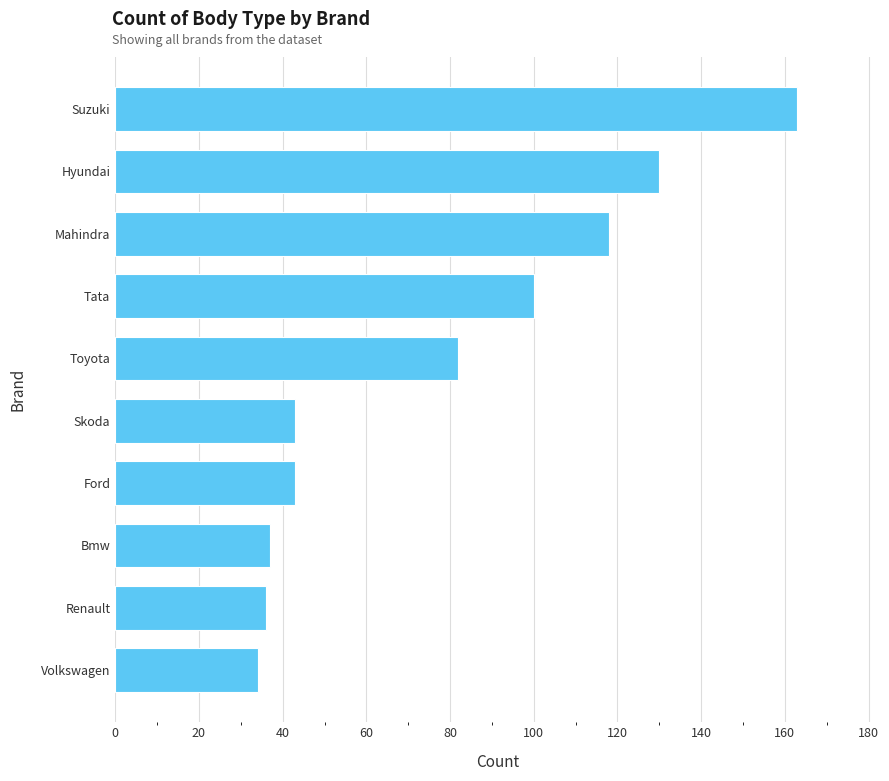

Which category has the lowest value across all series?

Volkswagen